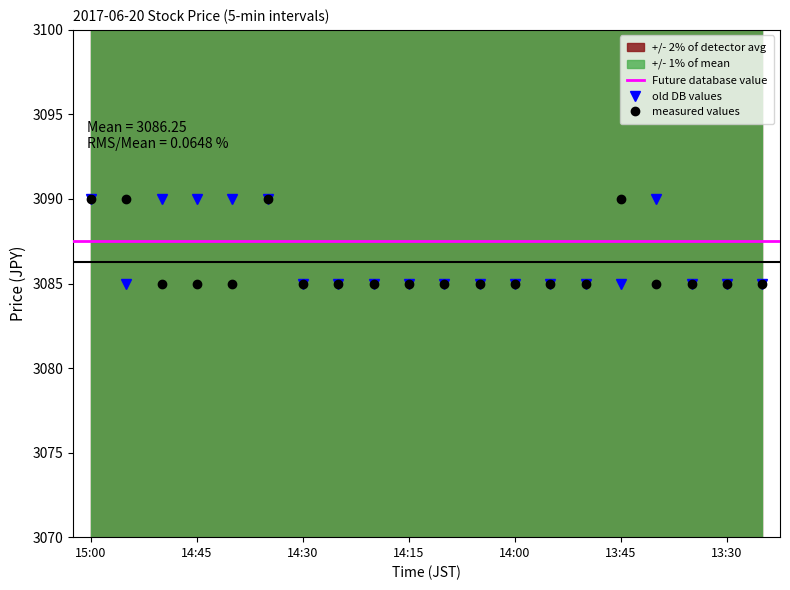

What is the difference between the close values at 13:25 and 14:35?

5